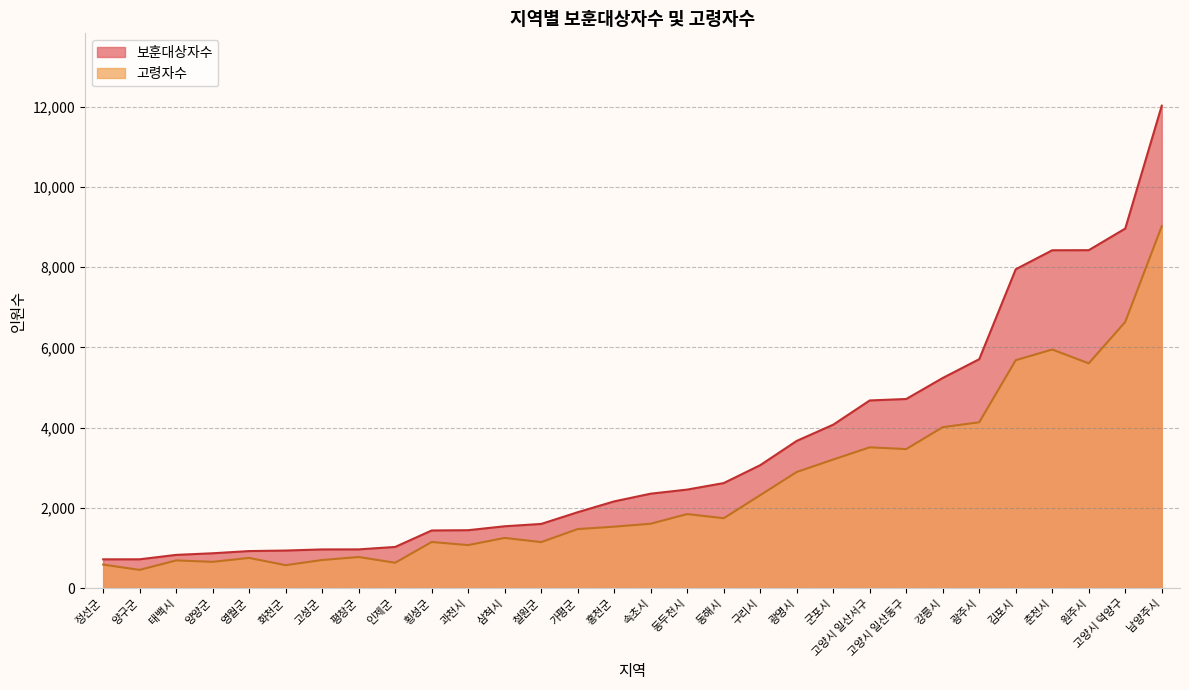

What is the difference between the maximum and minimum values in the 고령자수 series?

8563